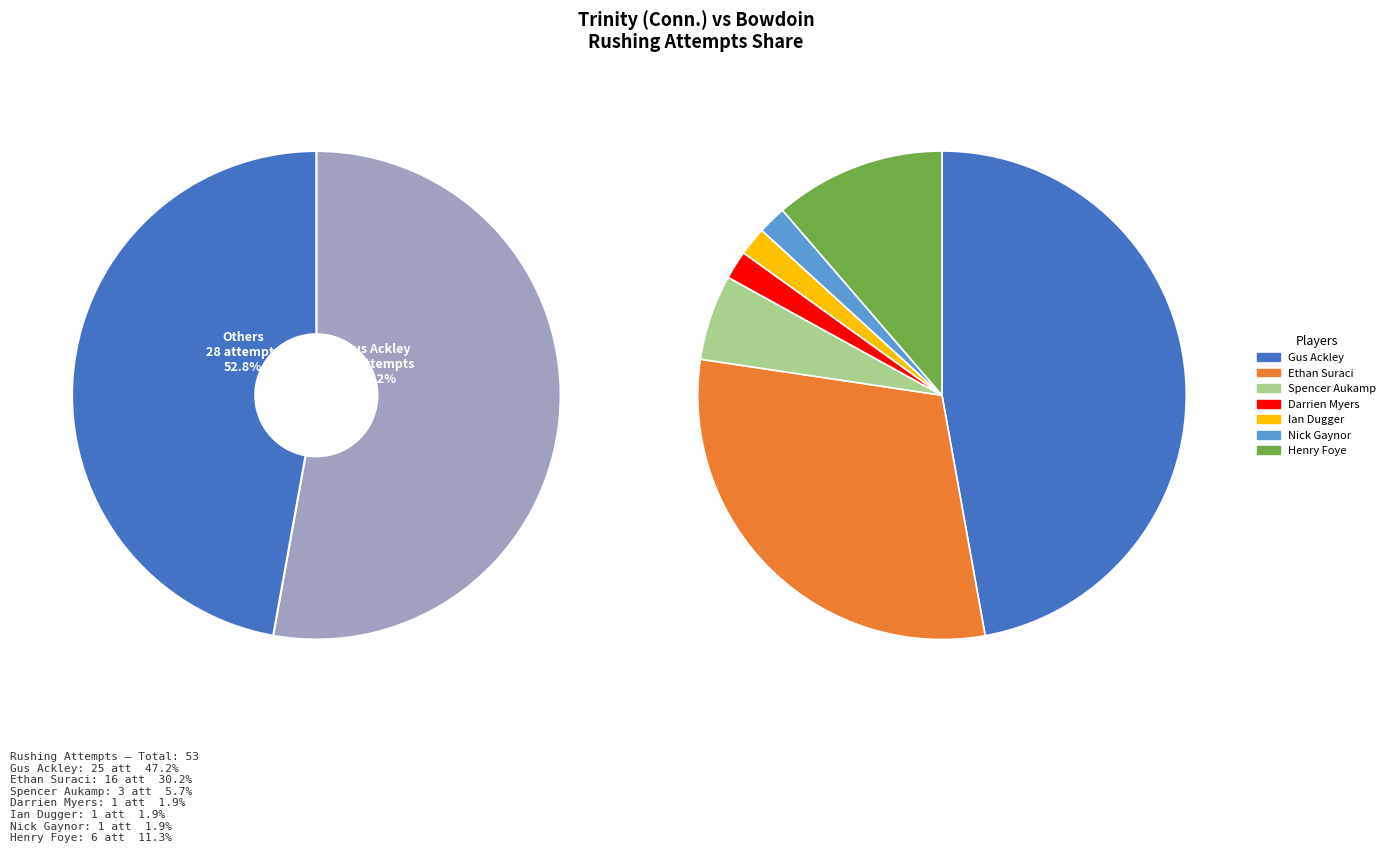

What percentage is the Nick Gaynor slice, to the nearest percent?

2%